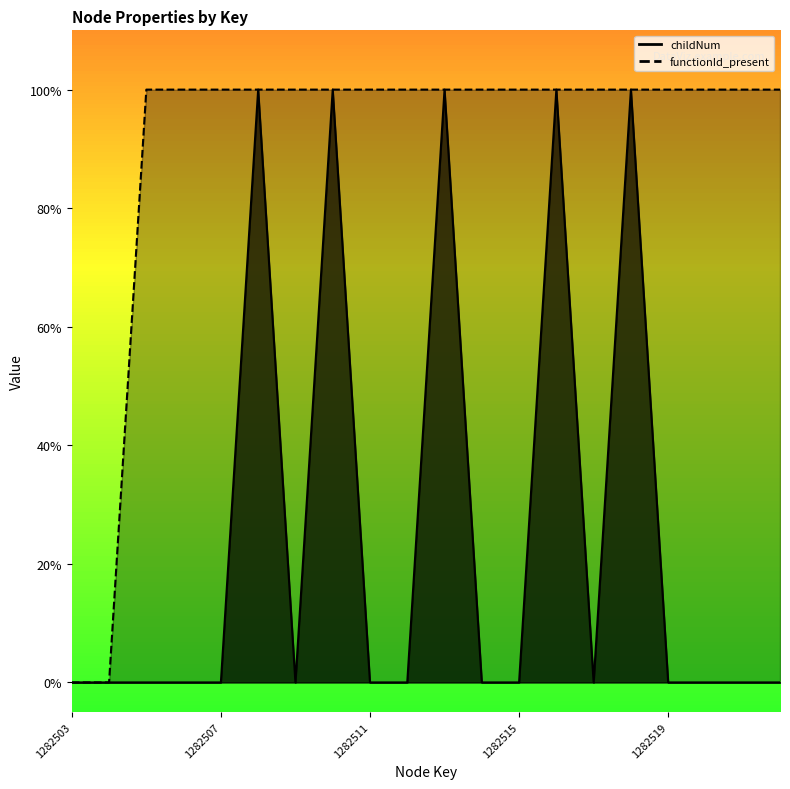

Is the value of childNum at 1282504 greater than the value of functionId_present at 1282516?

No